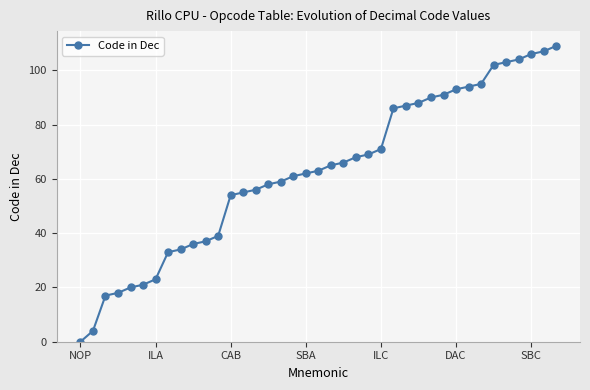

What is the difference between the second highest and minimum values?

107